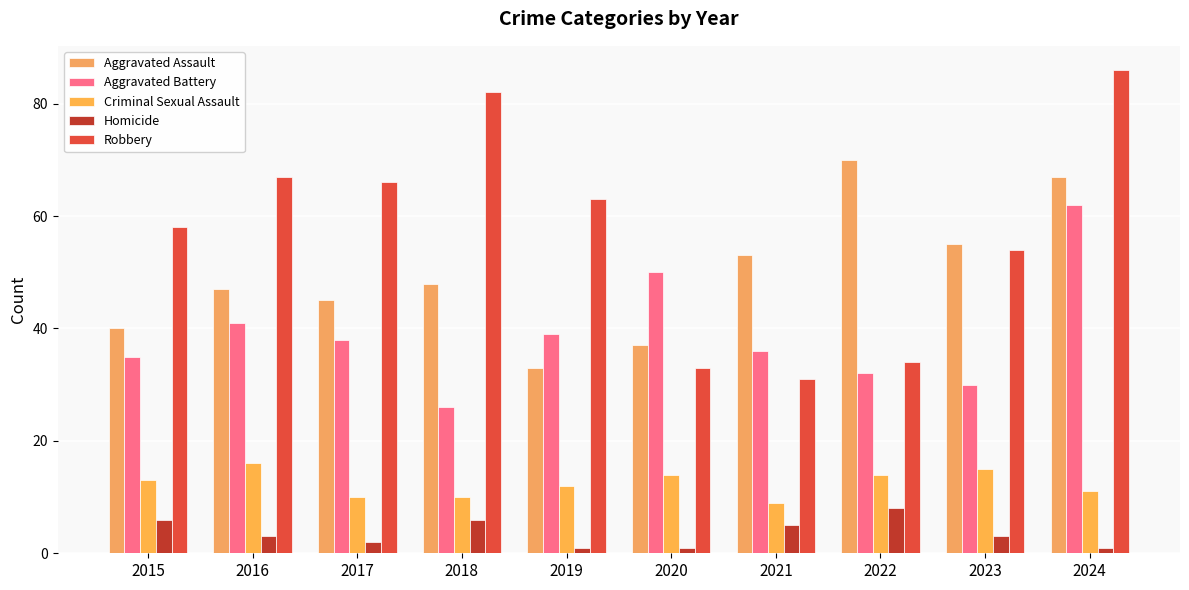

What is the spread (max minus min) of values at 2015?

52